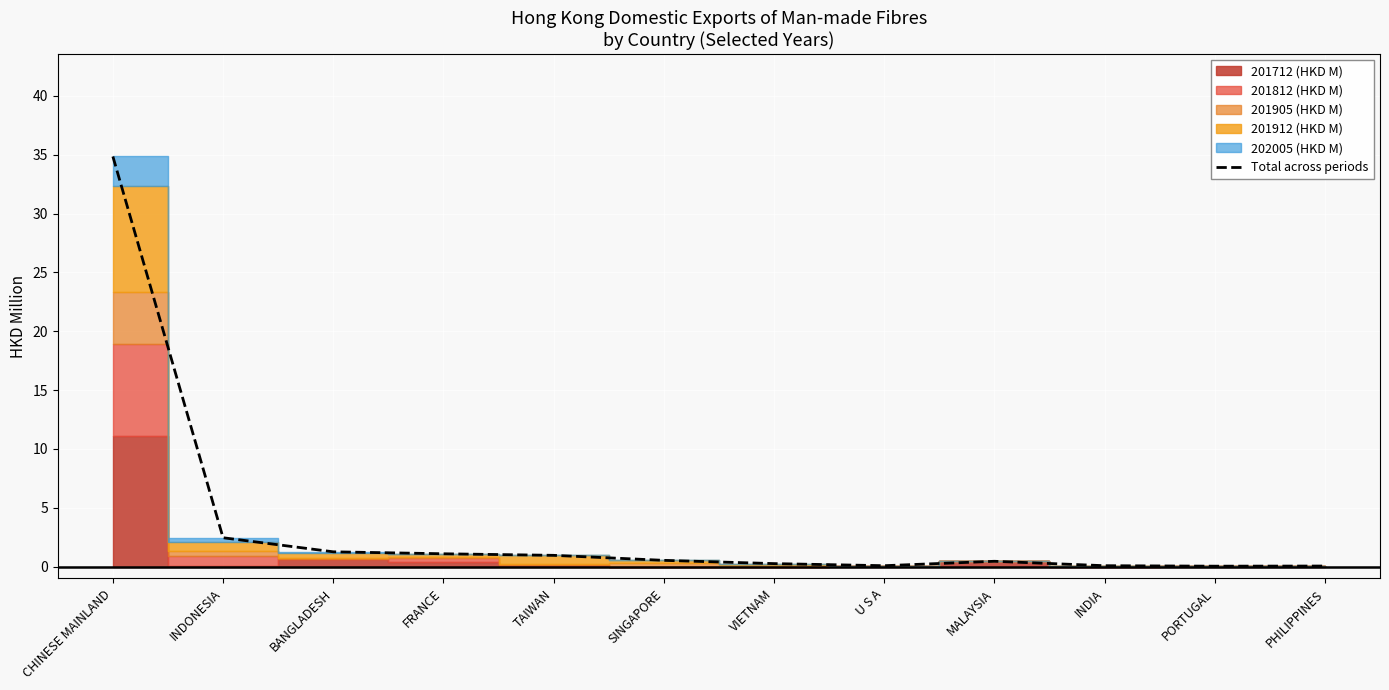

The chart shows a value of 0.5 at SINGAPORE. True or false?

True